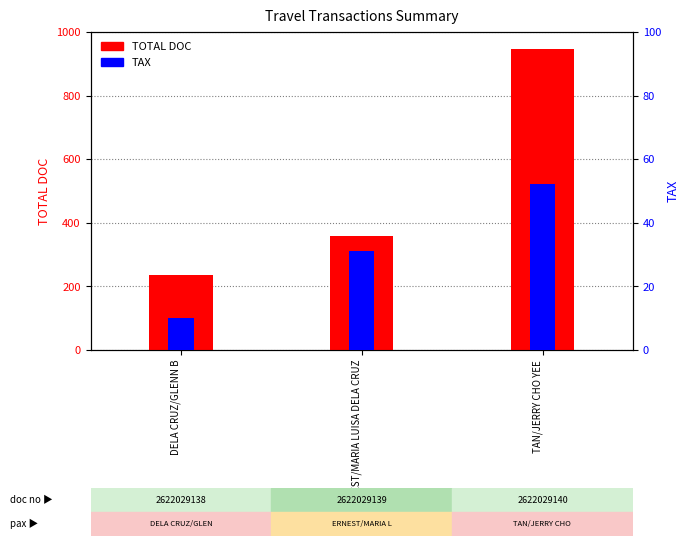

True or false: TOTAL DOC has a value of 358.0 at ERNEST/MARIA LUISA DELA CRUZ.

True